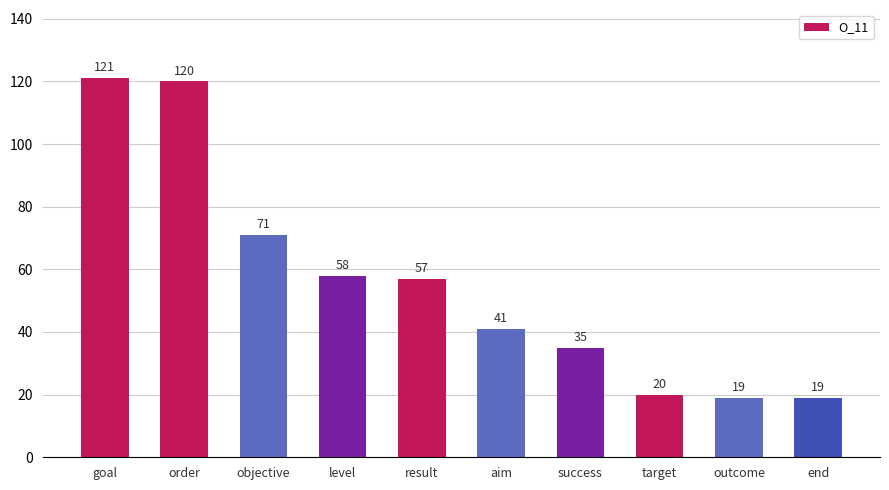

Approximately how many times larger is the value at goal compared to result?

2.1